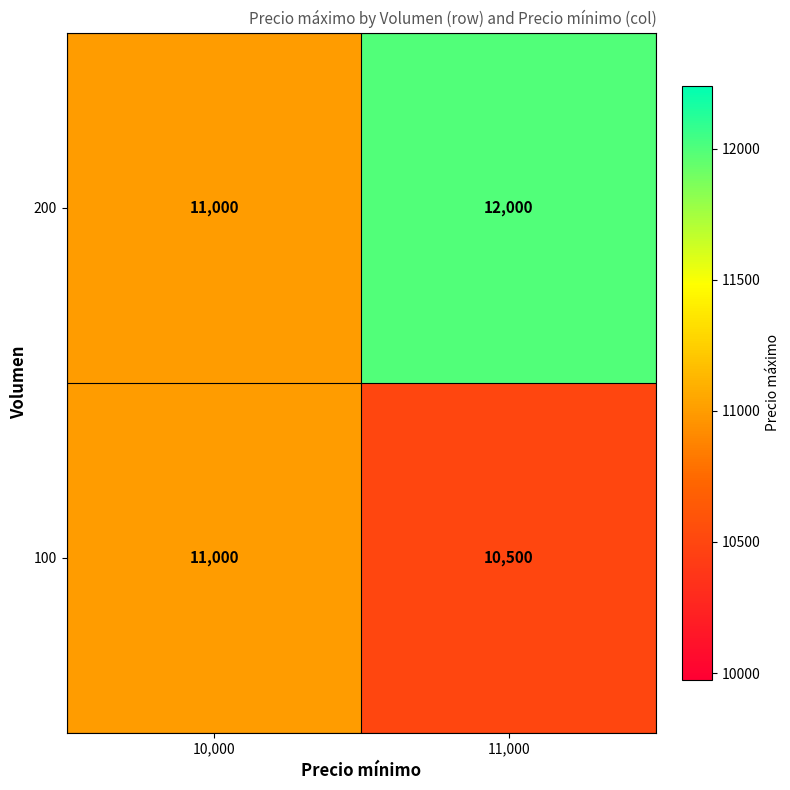

Rank the series at 11,000 from lowest to highest value.

100, 200